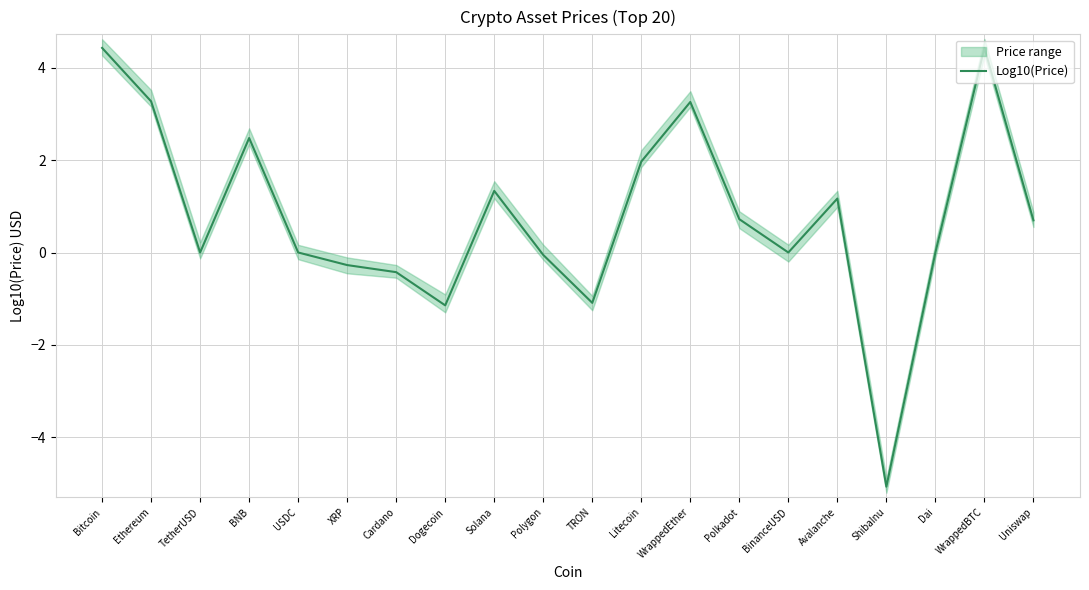

How many data points are less than 0?

6